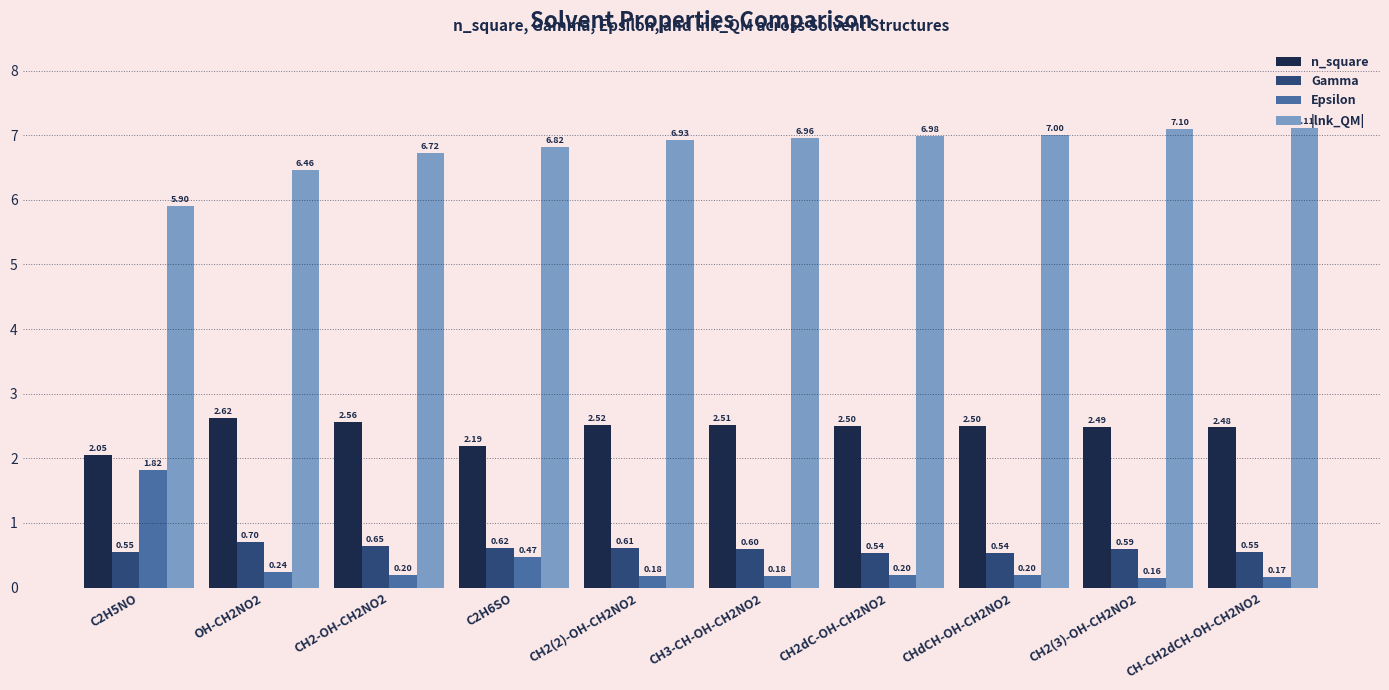

At which category is the sum across all series the highest?

CH2(3)-OH-CH2NO2